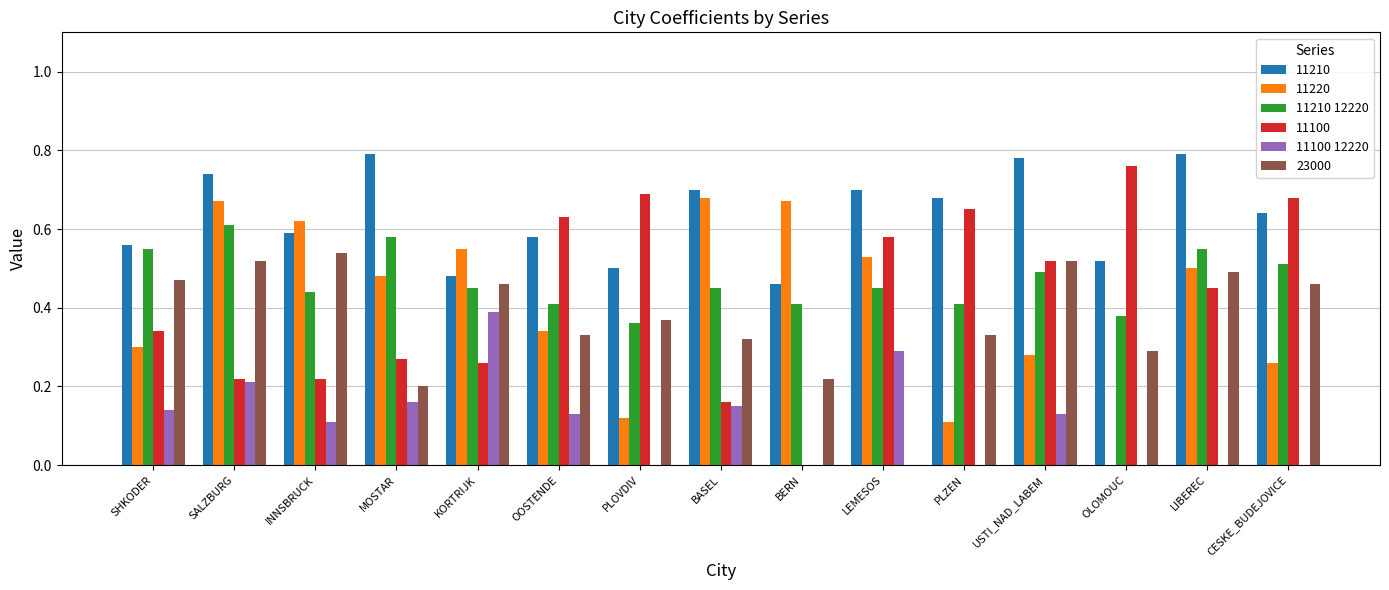

Which series changed the most between SALZBURG and OLOMOUC?

11220